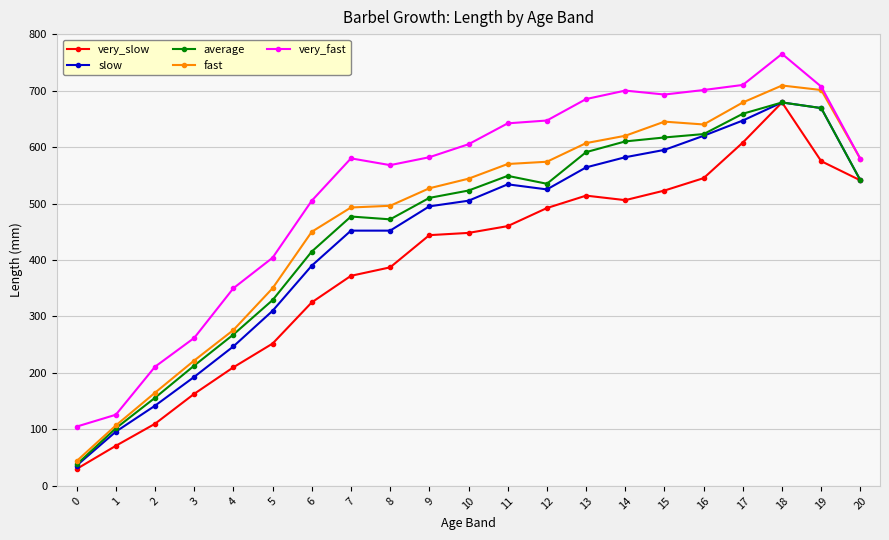

True or false: slow and very_fast cross at least once.

False